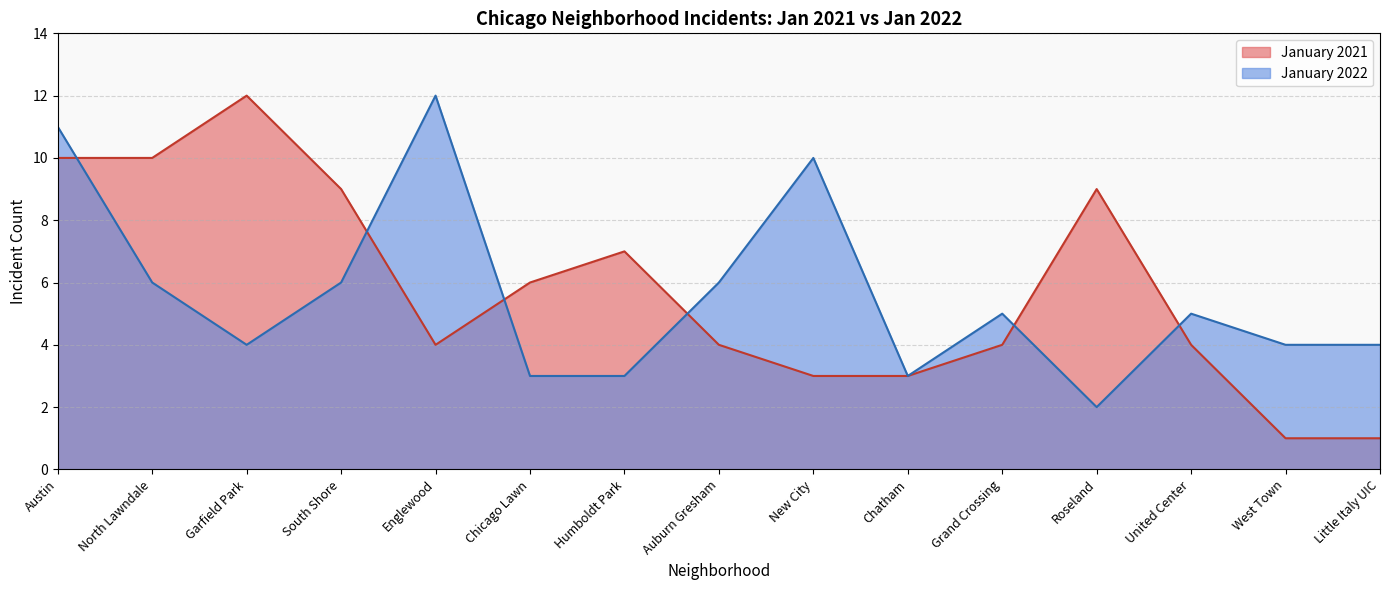

List the series in order of their overall mean, highest first.

January 2021, January 2022